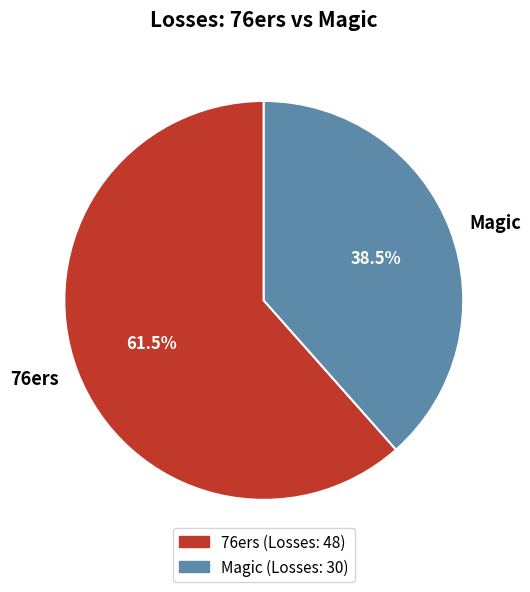

What is the total percentage of Magic and 76ers?

100.0%